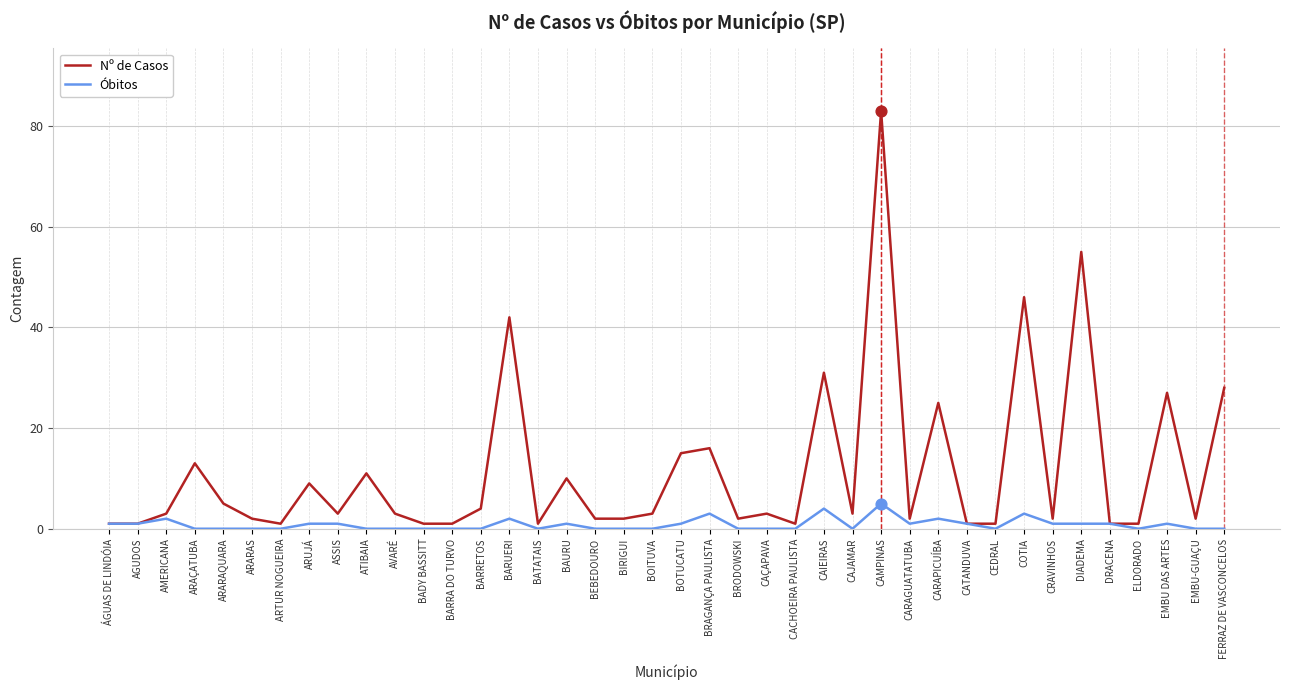

Which series has the widest spread of values?

Nº de Casos